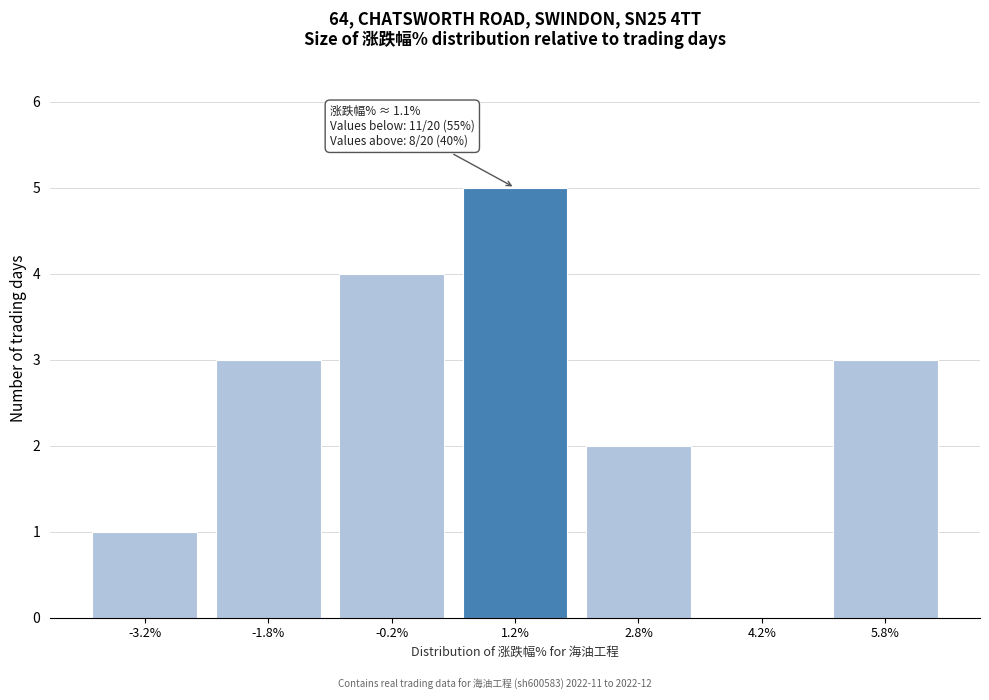

Reading right to left, list all the values displayed in this chart.

5.8%=3	4.2%=0	2.8%=2	1.2%=5	-0.2%=4	-1.8%=3	-3.2%=1